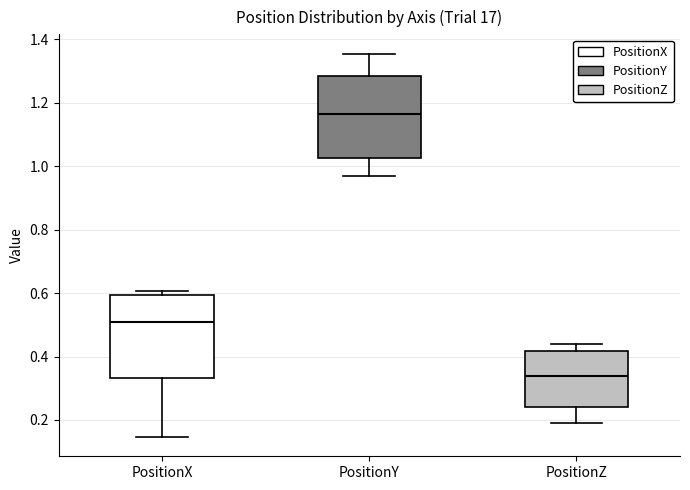

Reading left to right, transcribe this box plot: for each box, give where its median line is, the range the box spans, and where its two whiskers end, as read against the y-axis. The values are not printed on the chart, so give them approximately, as read against the axis.

PositionX: median 0.50, box 0.34 to 0.60, whiskers 0.14 to 0.60 (just above the box's upper edge)
PositionY: median 1.16, box 1.02 to 1.28, whiskers 0.96 to 1.36
PositionZ: median 0.34, box 0.24 to 0.42, whiskers 0.20 to 0.44